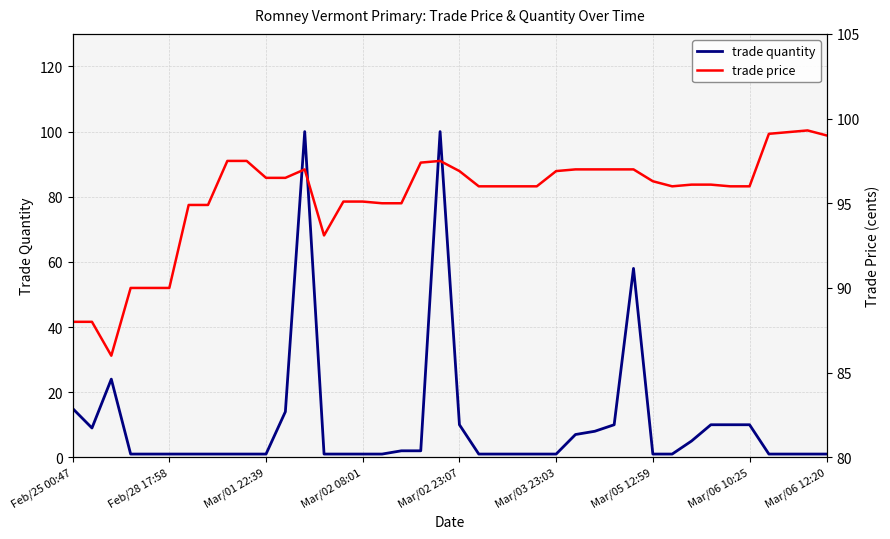

List the series in order of their peak value, highest first.

trade quantity, trade price